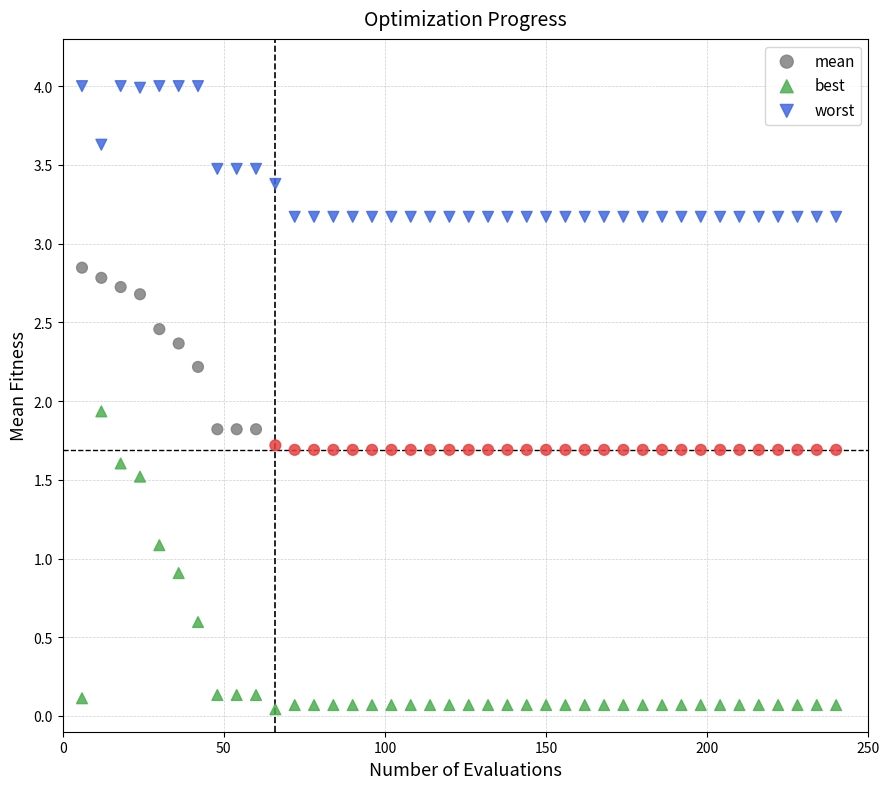

Which series reaches the maximum Y coordinate?

worst